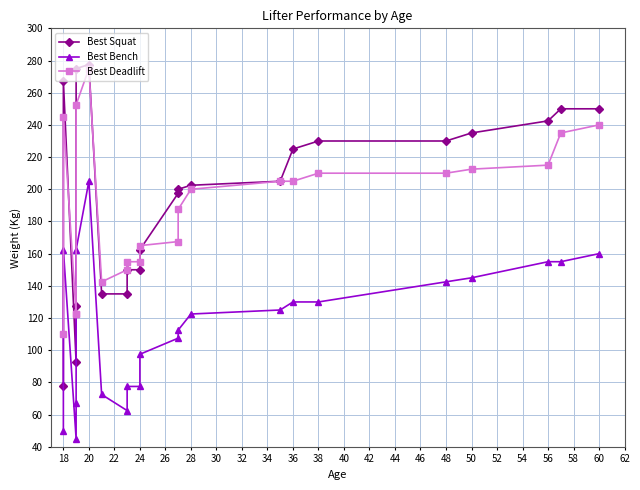

What is the value of the Best Squat point at the 16th from the left?

225.0